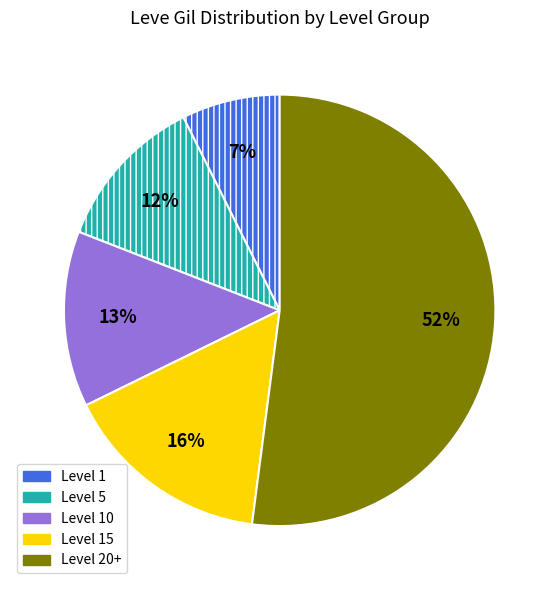

Between Level 10 and Level 15, which is larger?

Level 15